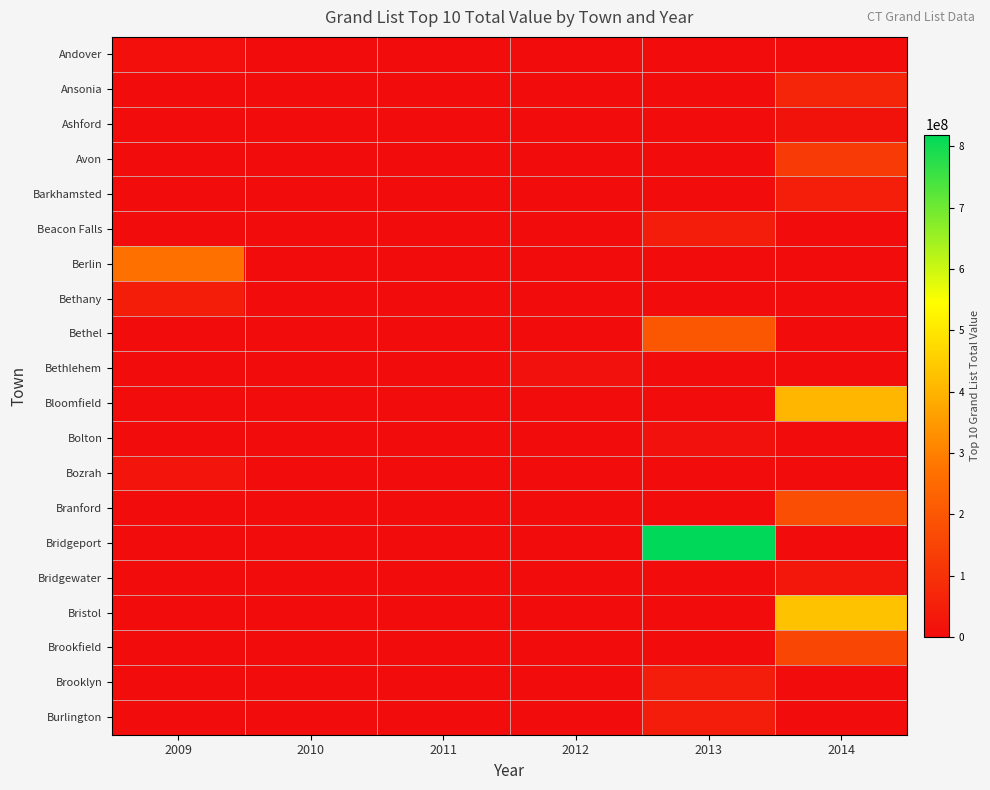

What is the greatest value displayed?

819139636